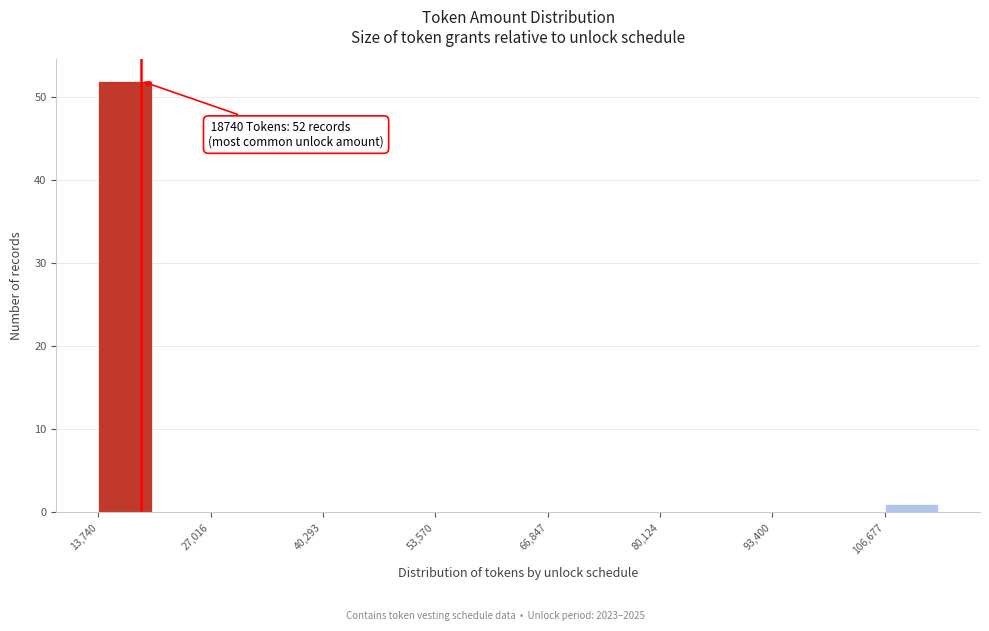

Read against the x-axis, roughly where is the centre of the tallest bar?

16000